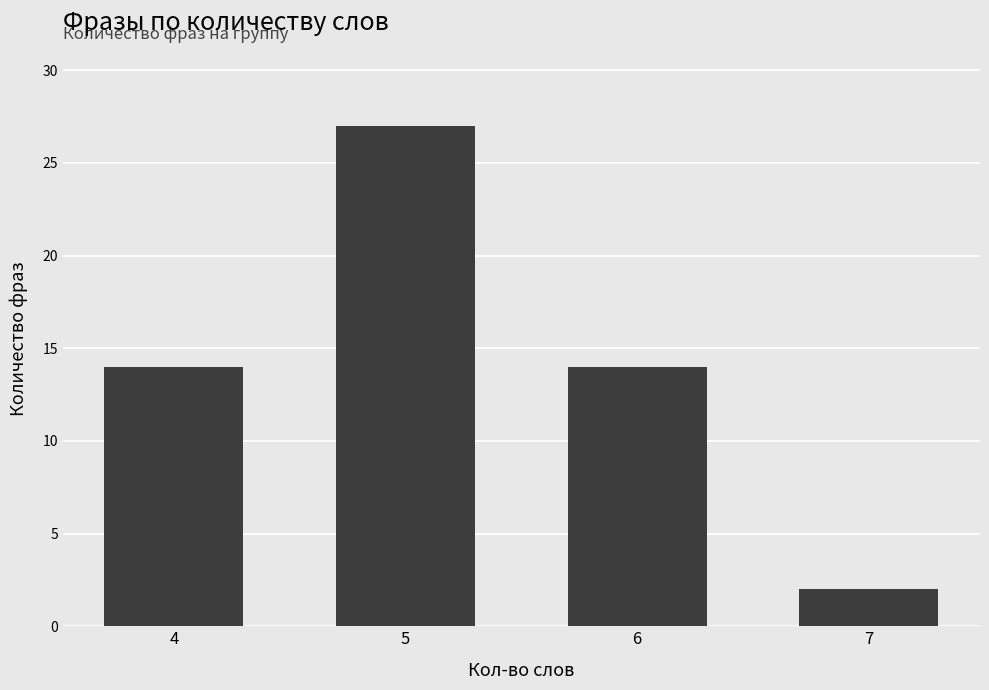

The value at 5 is 27. True or false?

True